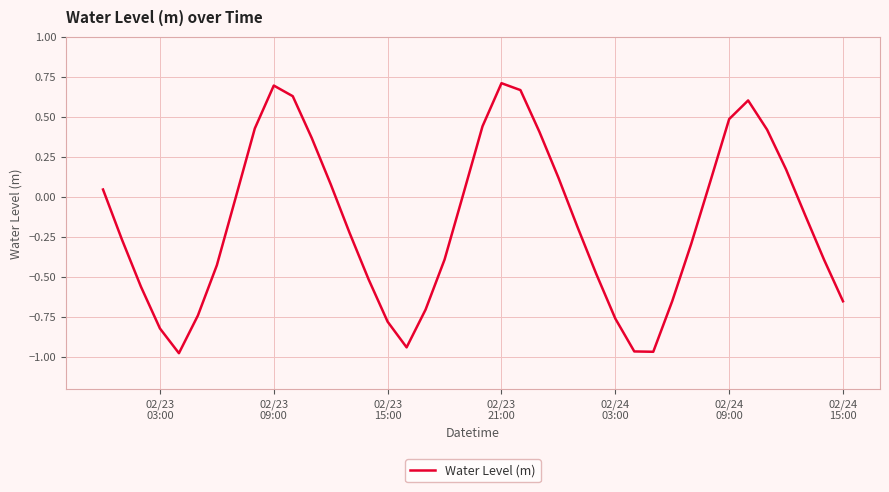

What is the difference between the maximum and minimum values?

1.7